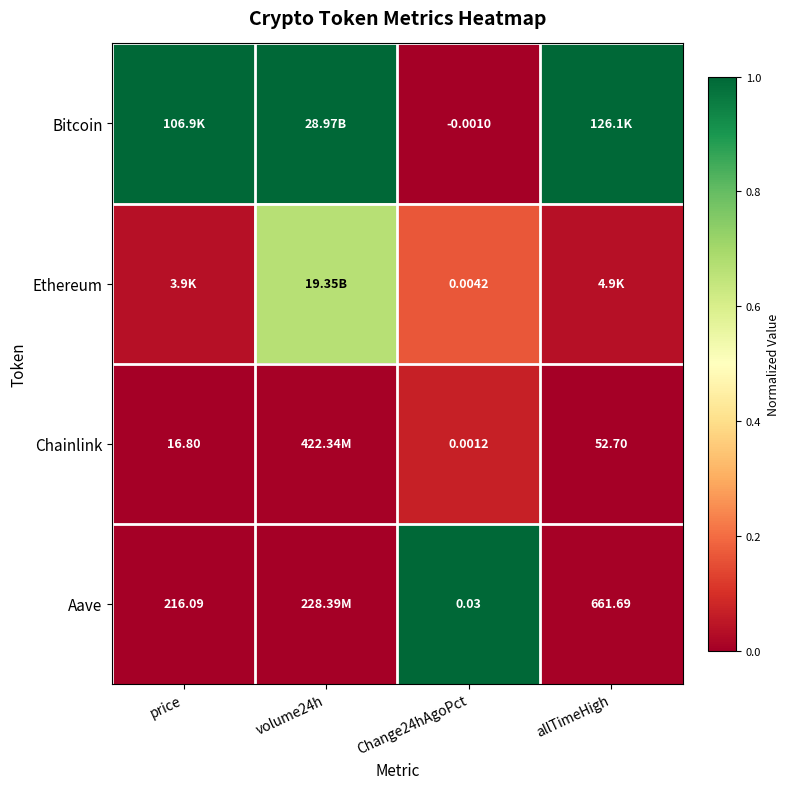

Is the value of Aave at Change24hAgoPct greater than the value of Chainlink at allTimeHigh?

No